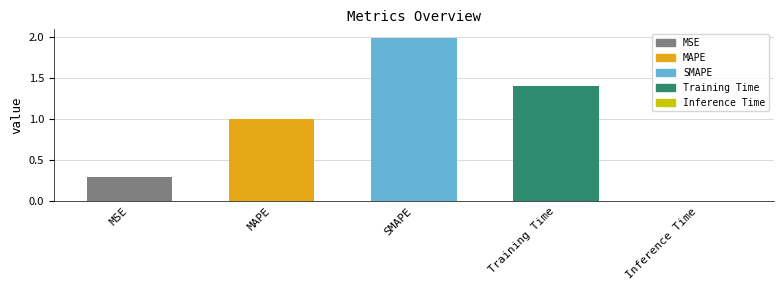

What value does the data have at SMAPE?

2.0